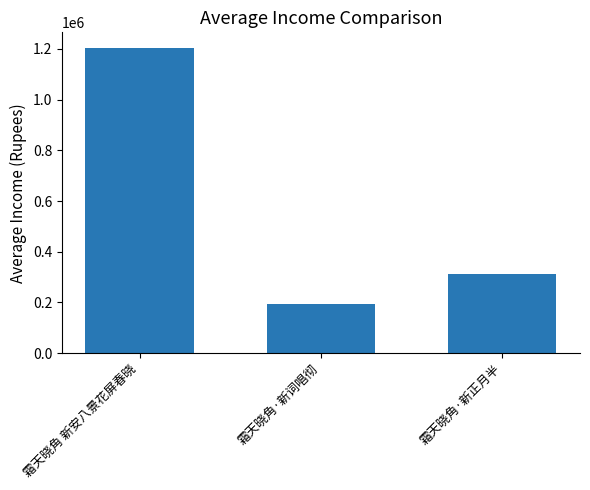

Which has a higher value, 霜天晓角·新词唱彻 or 霜天晓角·新正月半?

霜天晓角·新正月半